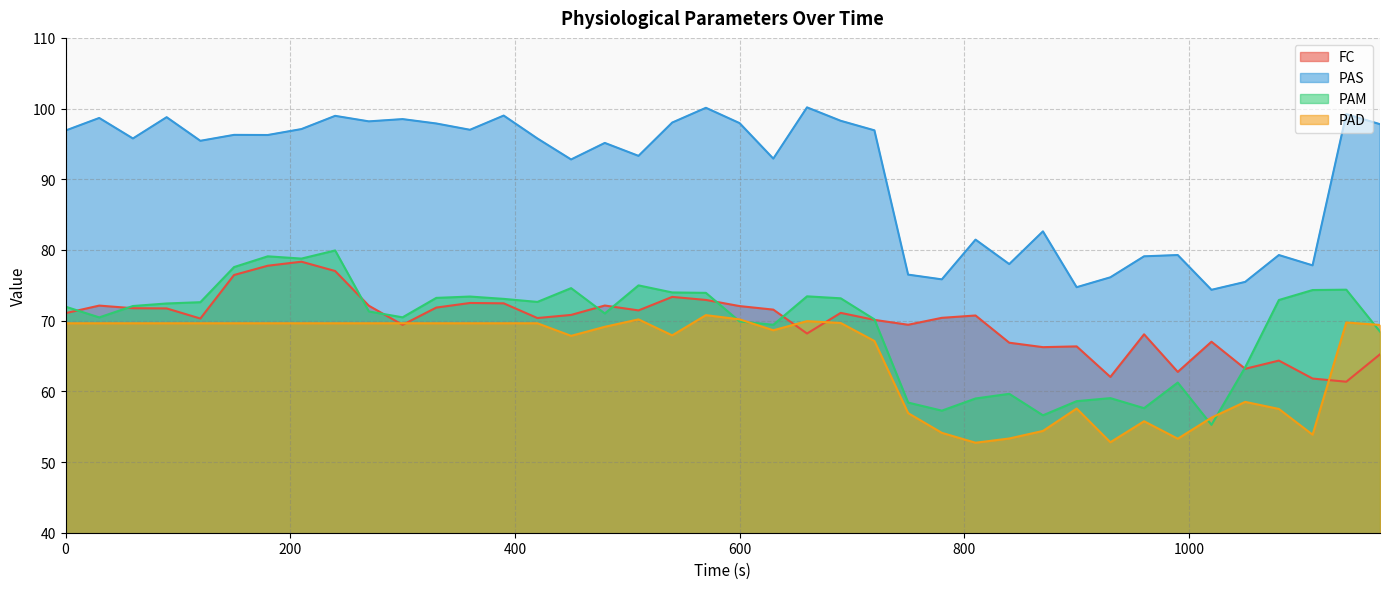

How many interior local valleys does the PAM series have?

10